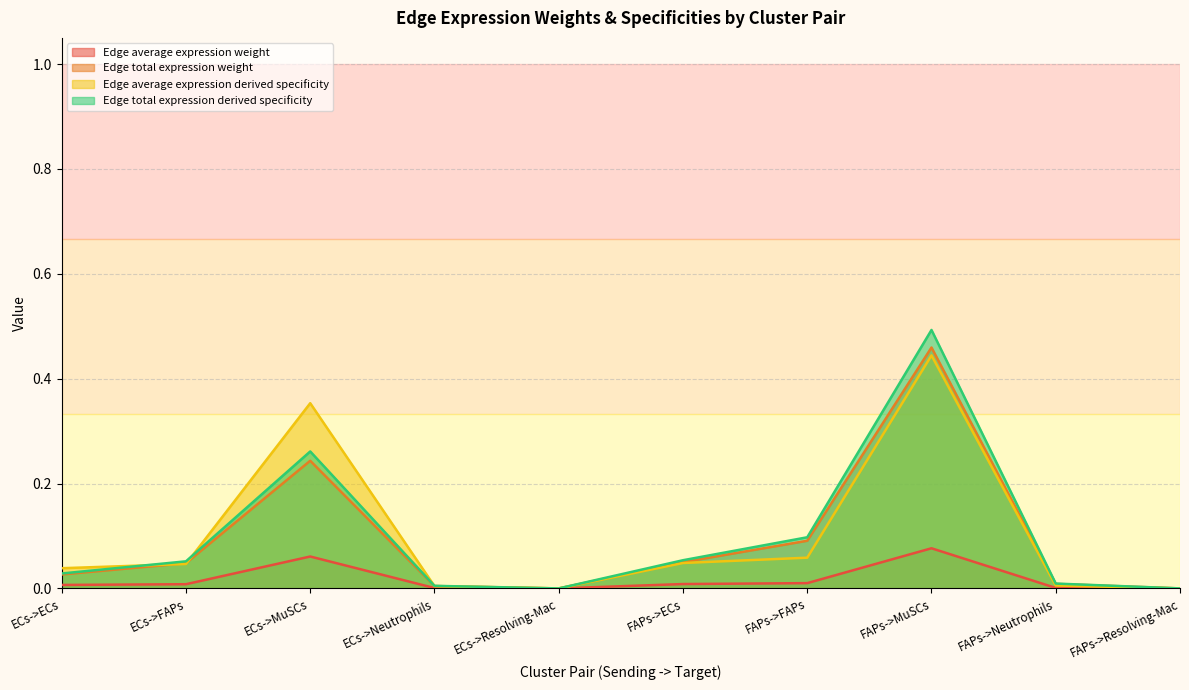

The value of Edge total expression derived specificity at FAPs->MuSCs is 0.1. True or false?

False